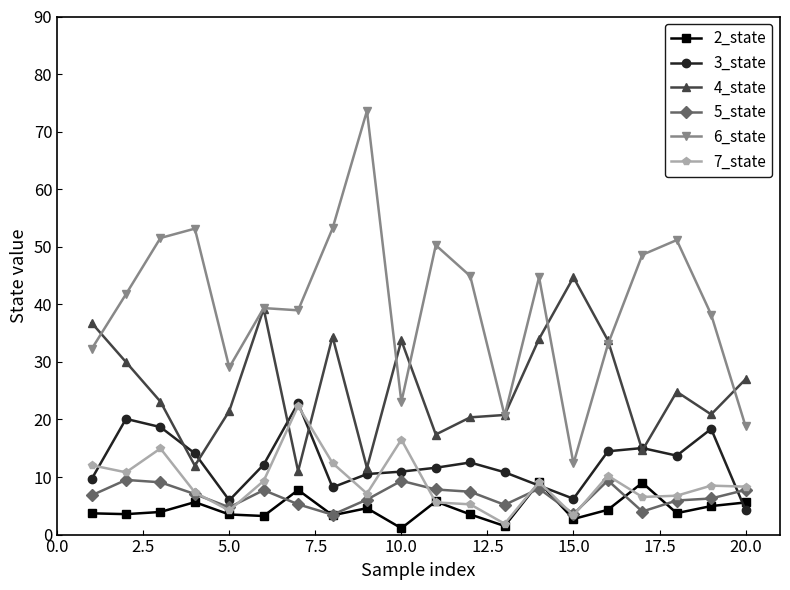

Which series has the largest total across all categories?

6_state